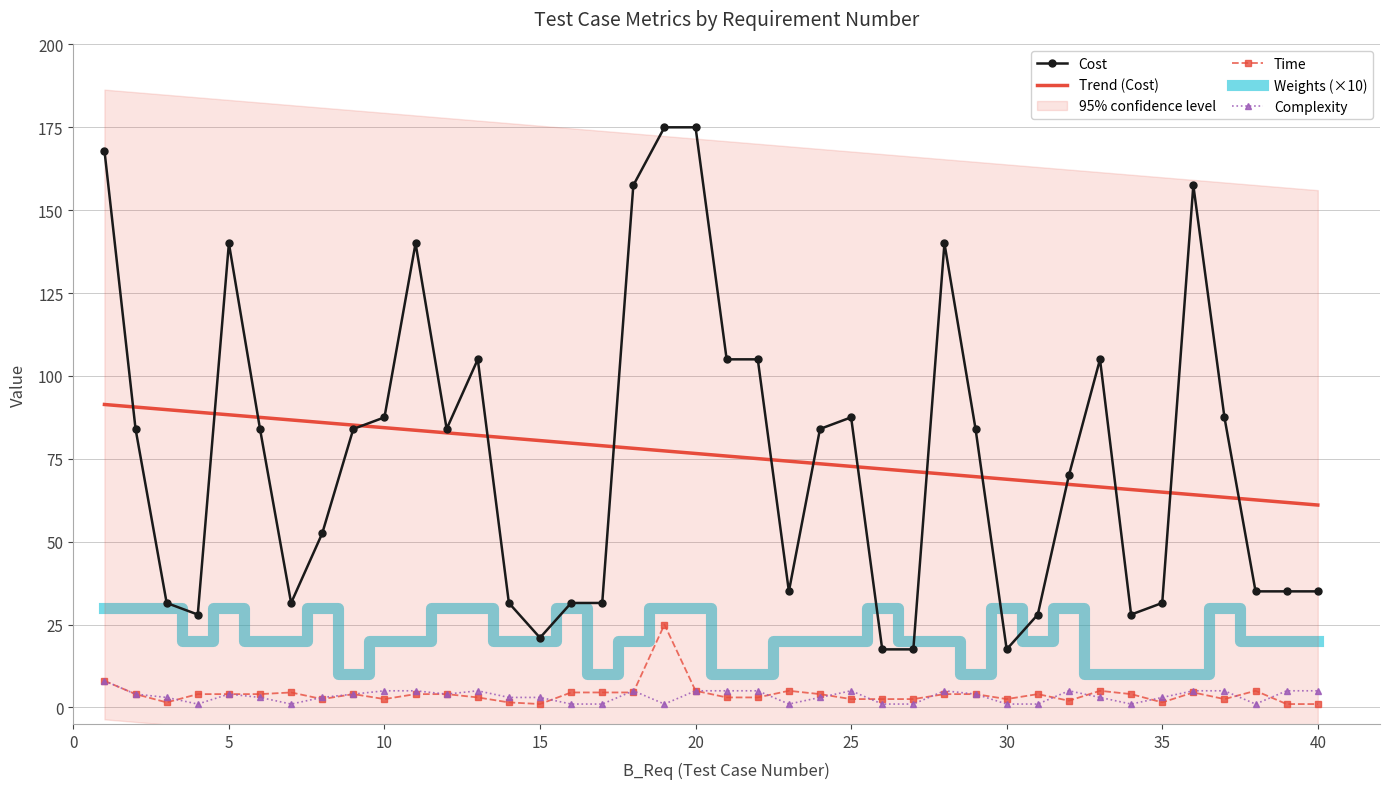

True or false: Weights (×10) has a value of 5.9 at 10.

False